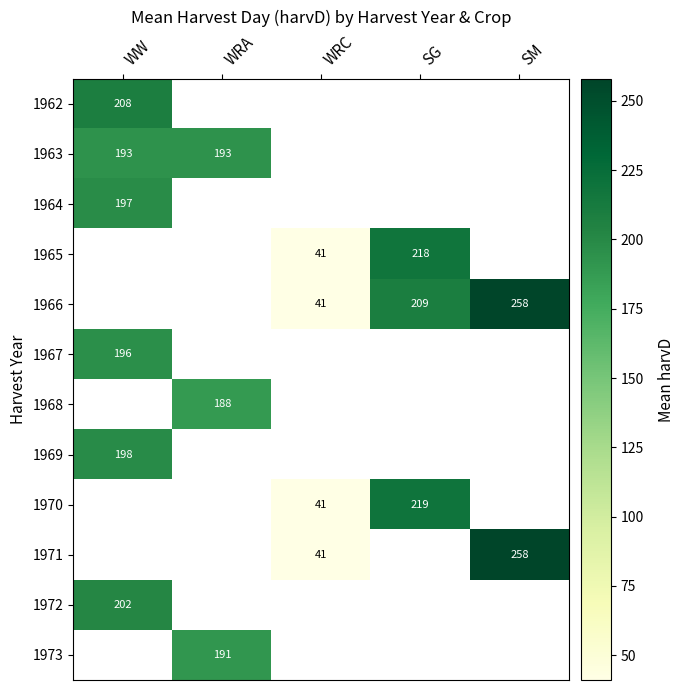

At how many categories does at least one series exceed 256?

1